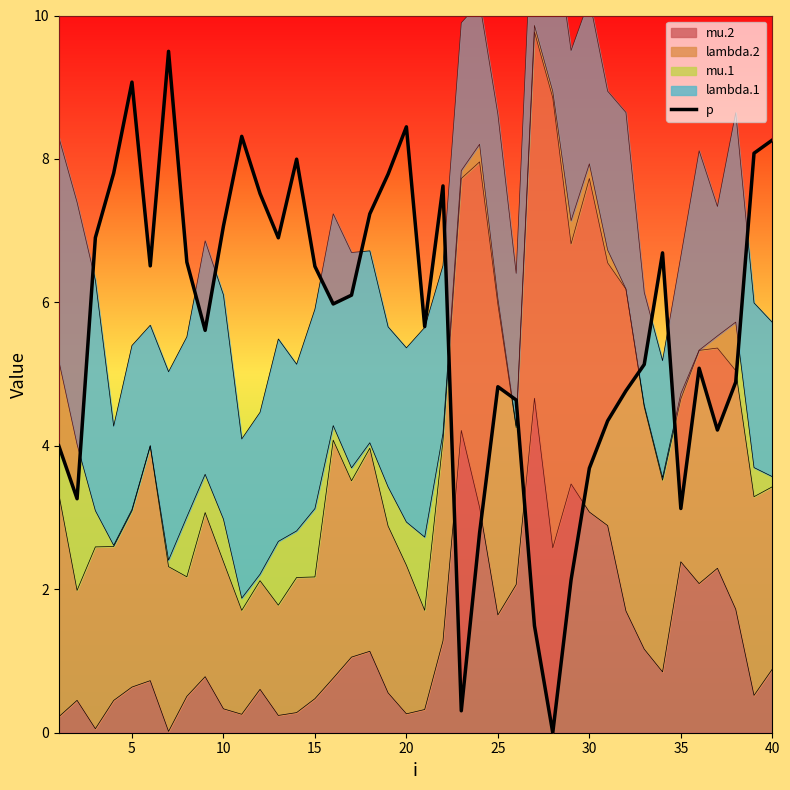

Reading right to left, list all the values displayed in this chart.

8.3	8.1	4.9	4.2	5.1	3.1	6.7	5.1	4.8	4.3	3.7	2.1	0.0	1.5	4.6	4.8	2.8	0.3	7.6	5.7	8.4	7.8	7.2	6.1	6.0	6.5	8.0	6.9	7.5	8.3	7.1	5.6	6.6	9.5	6.5	9.1	7.8	6.9	3.3	4.0